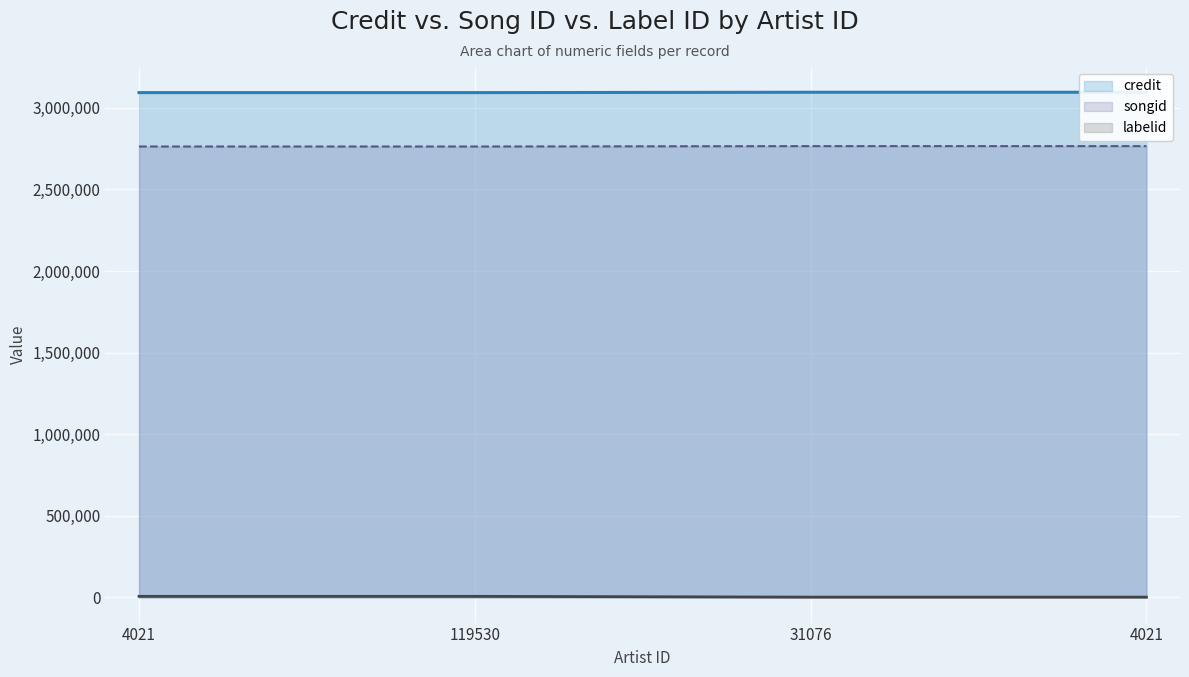

What is the minimum value for labelid?

1205